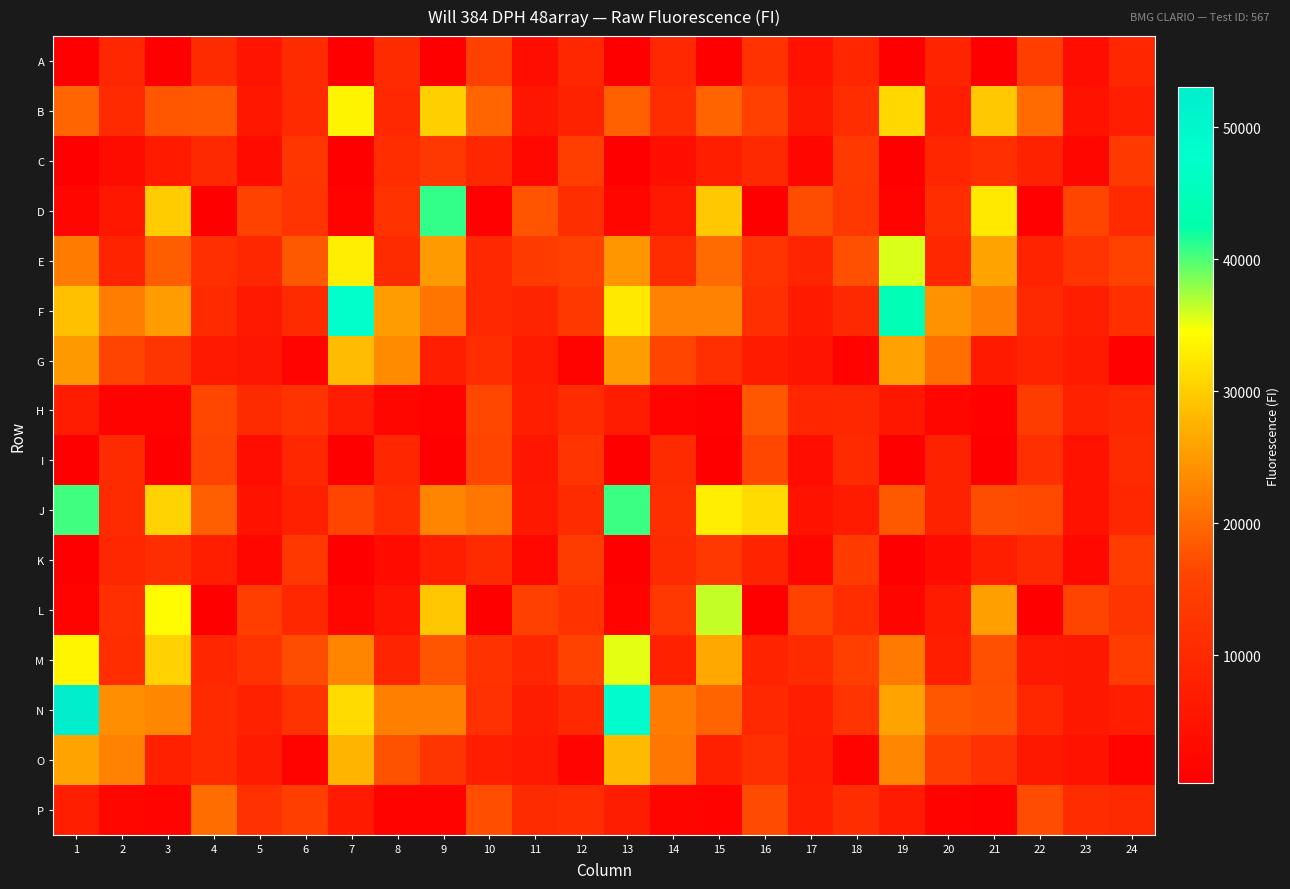

Rank the series by their maximum value, from highest to lowest.

N, F, D, J, L, E, M, B, G, O, P, H, I, A, C, K